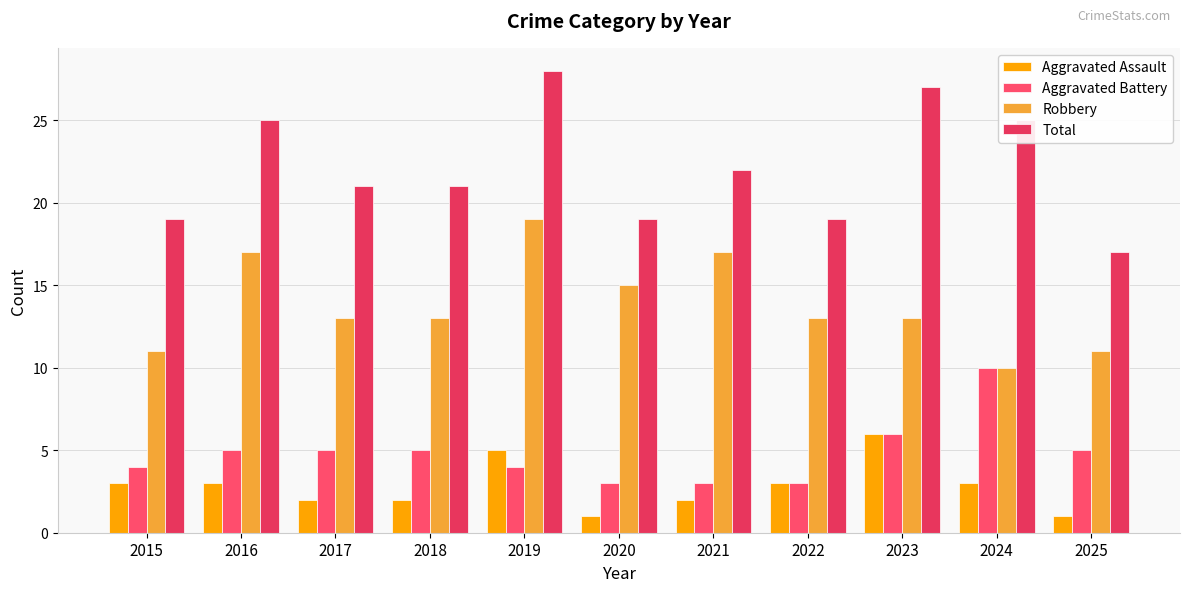

Rank the series by their maximum value, from lowest to highest.

Aggravated Assault, Aggravated Battery, Robbery, Total